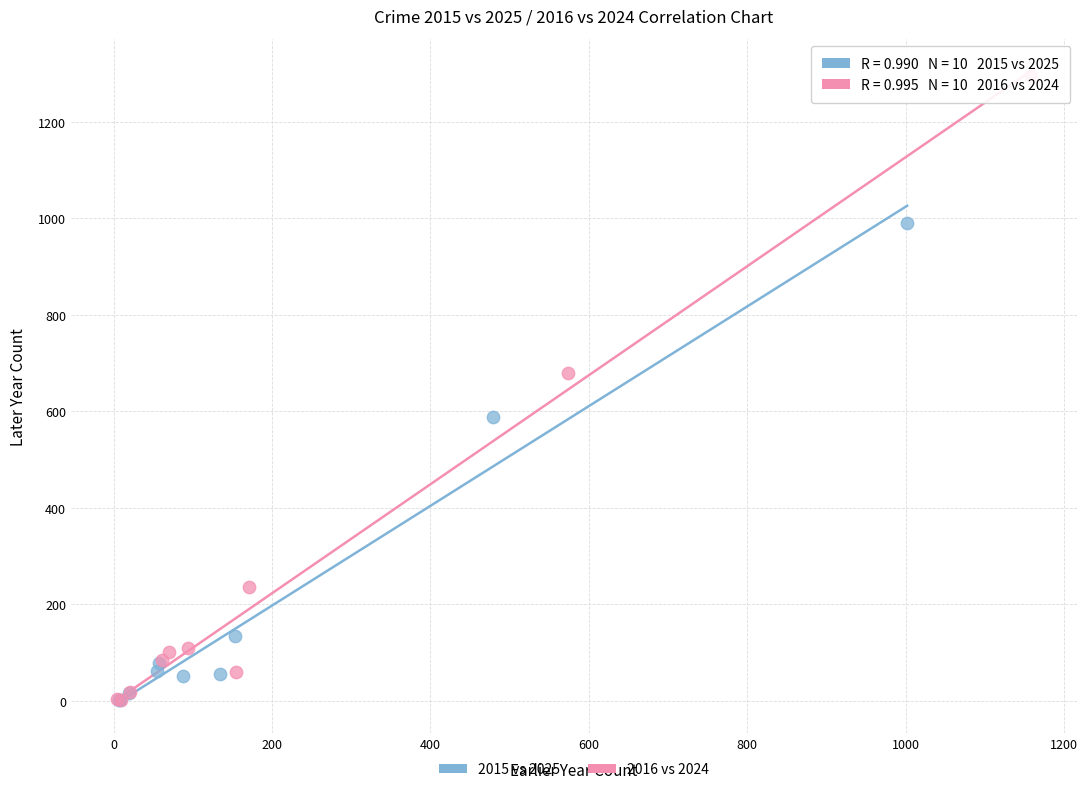

Which series contains the highest Y value?

2016 vs 2024